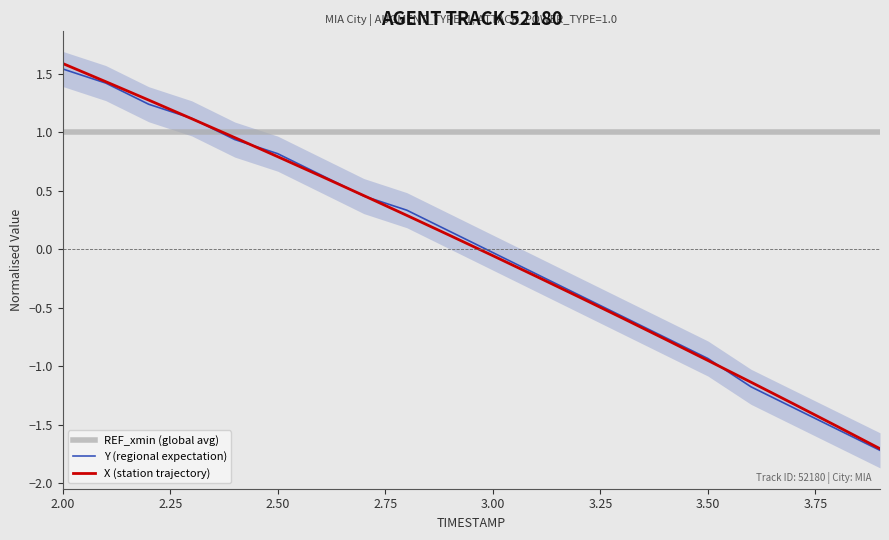

True or false: REF_xmin (global avg) and X (station trajectory) cross at least once.

True